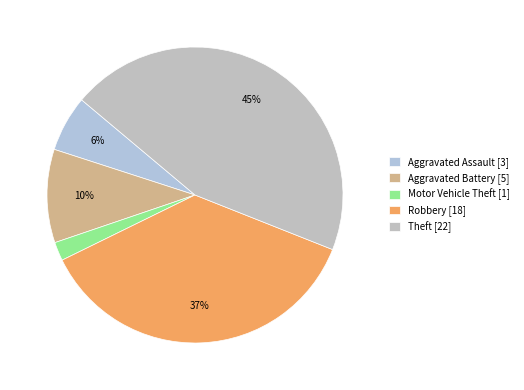

How many slices are in this pie chart?

5